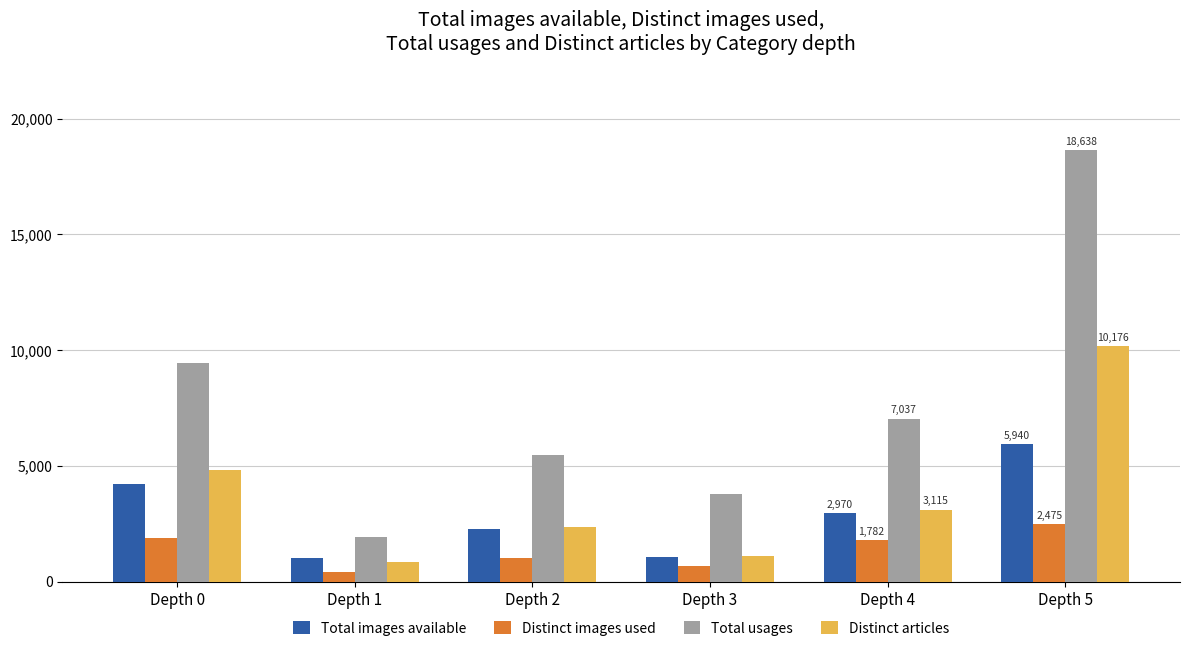

At how many categories does at least one series exceed 12811?

1